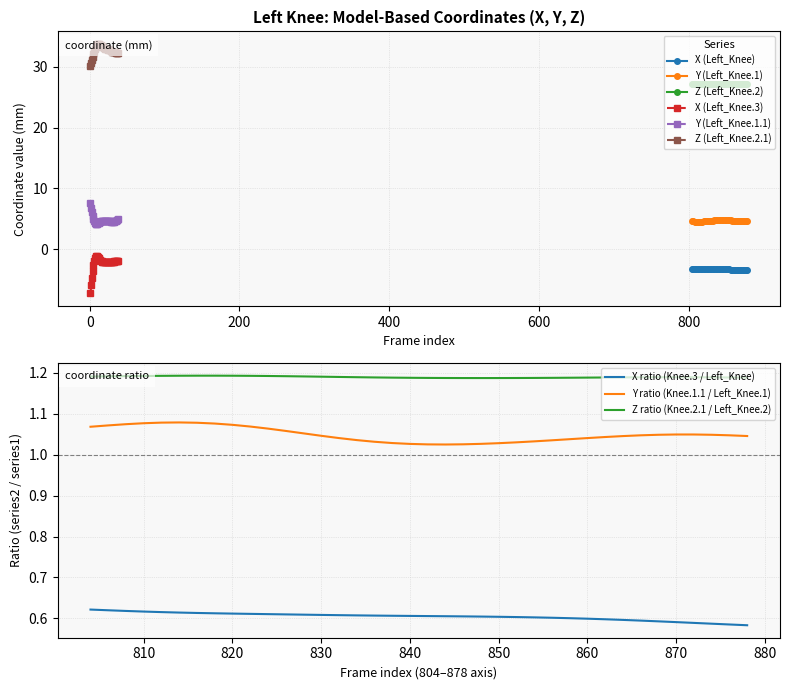

True or false: X (Left_Knee) and Z (Left_Knee.2) cross at least once.

False